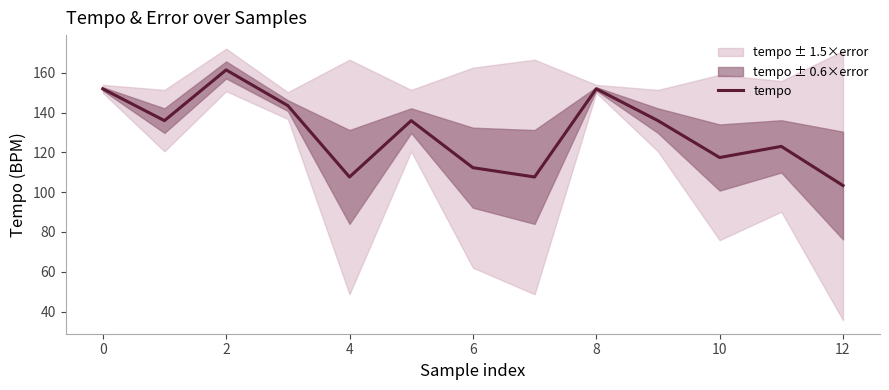

The value at 10 is 72.8. True or false?

False